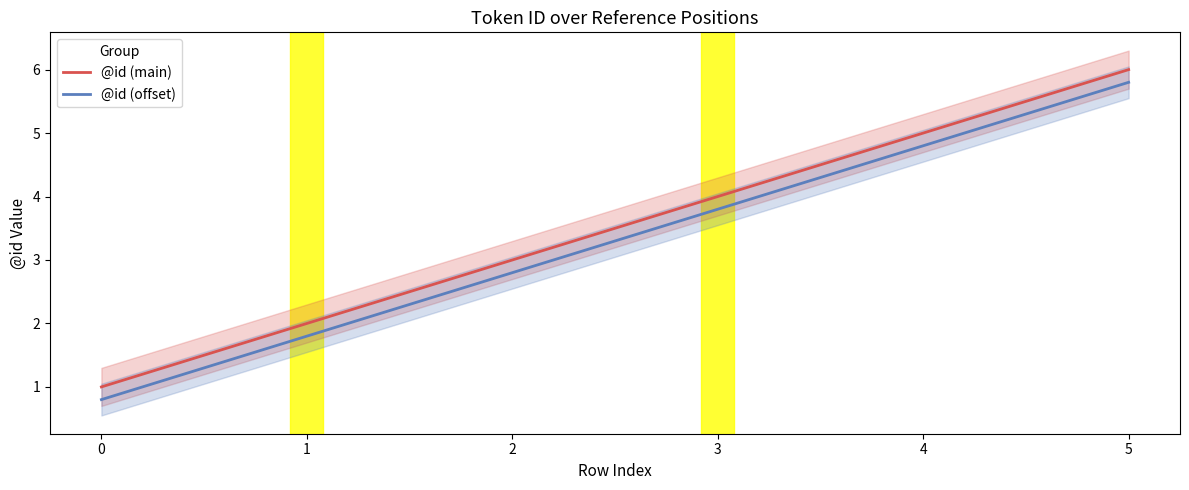

What is the difference between the highest and lowest values at 3?

0.2